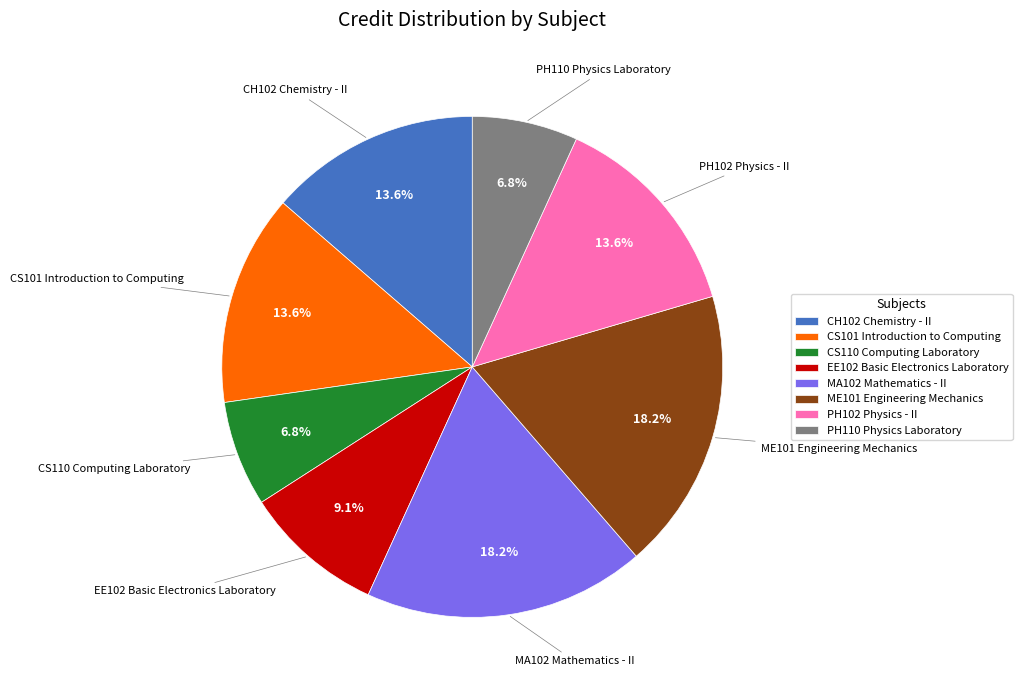

Is there any slice that represents more than half of the pie?

No